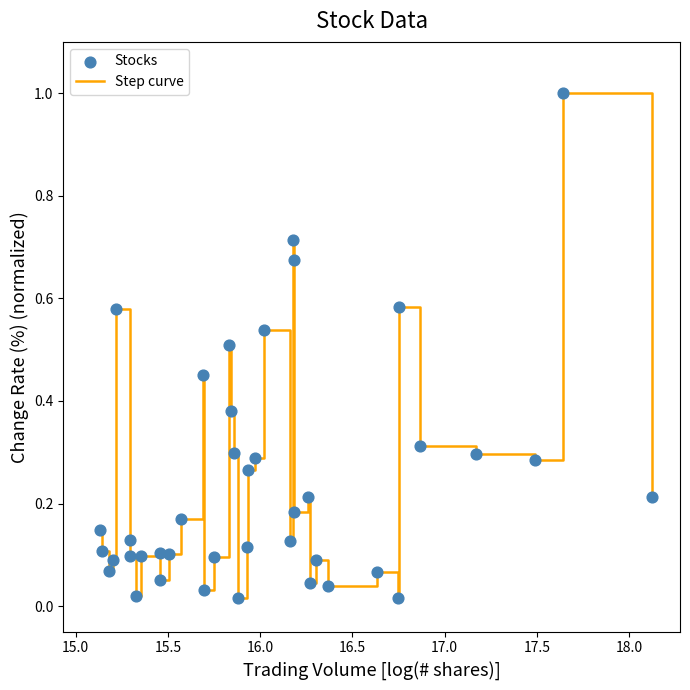

What is the greatest value displayed?

1.0